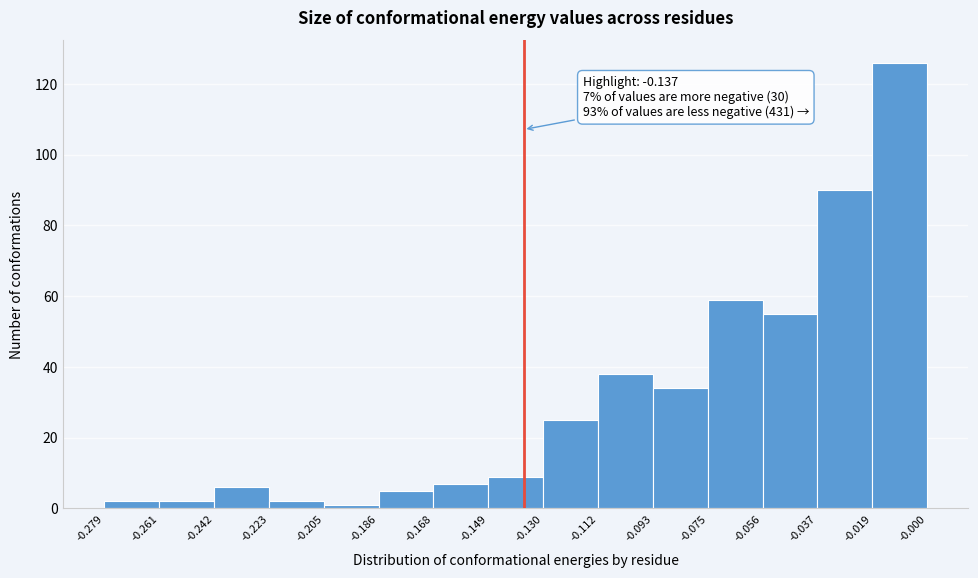

Over which range of the x-axis is the bar tallest?

-0.019 to -0.000